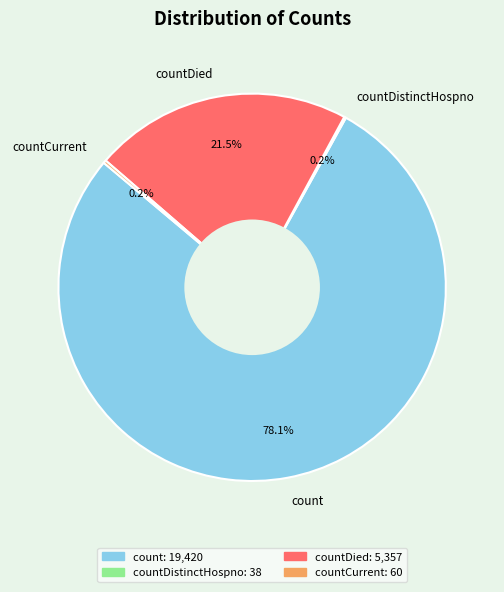

Which slice is the largest?

count